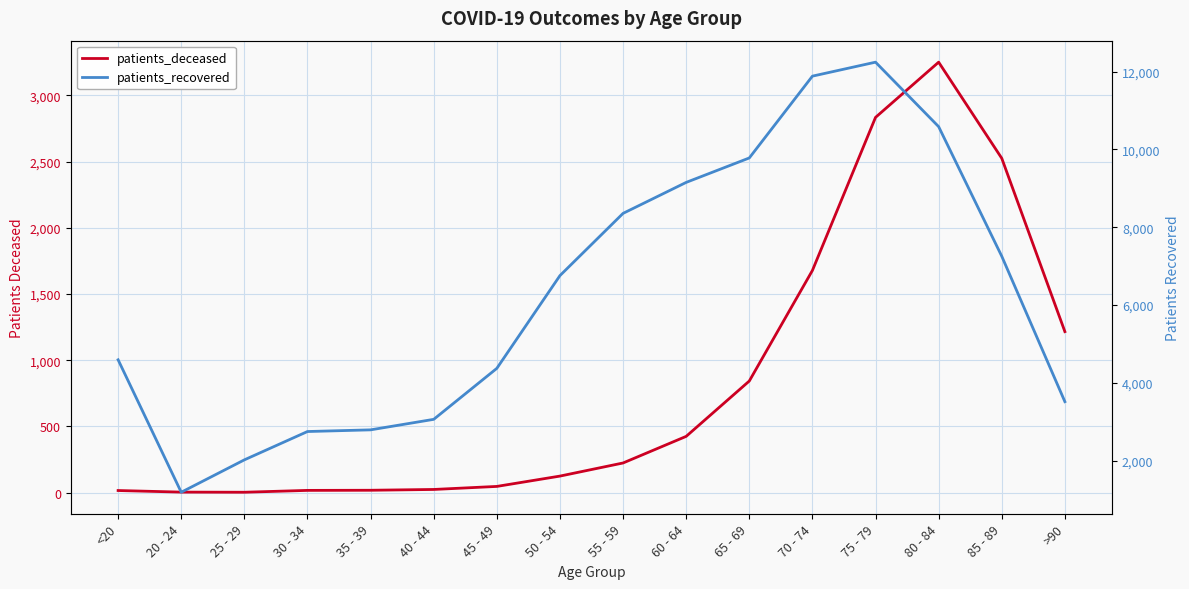

The patients_deceased series shows 1678 at 70 - 74. True or false?

True